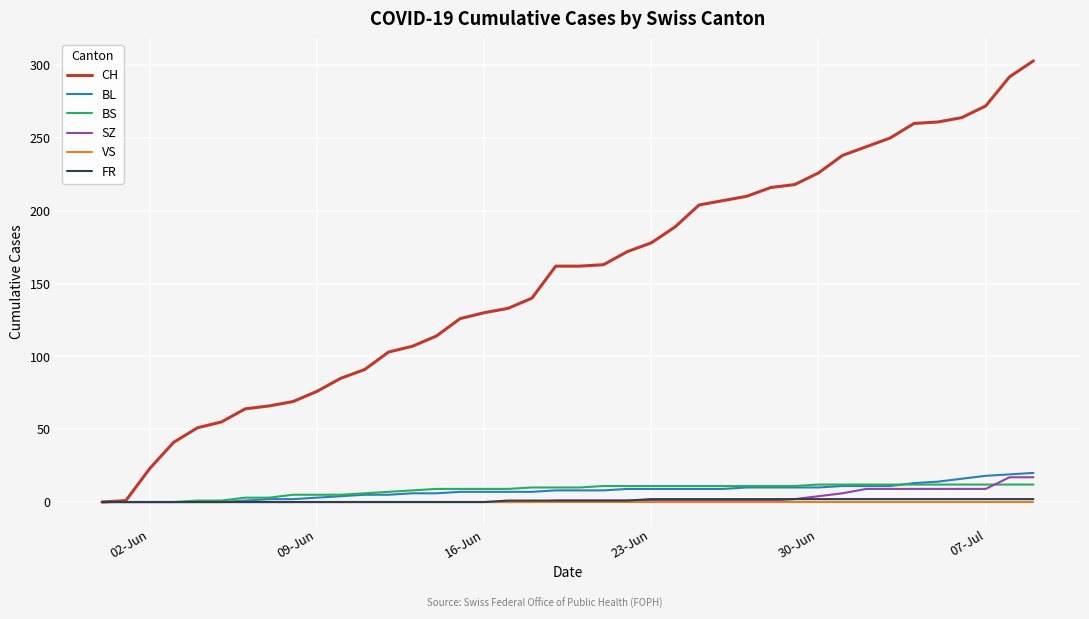

Which series has the largest total across all categories?

CH